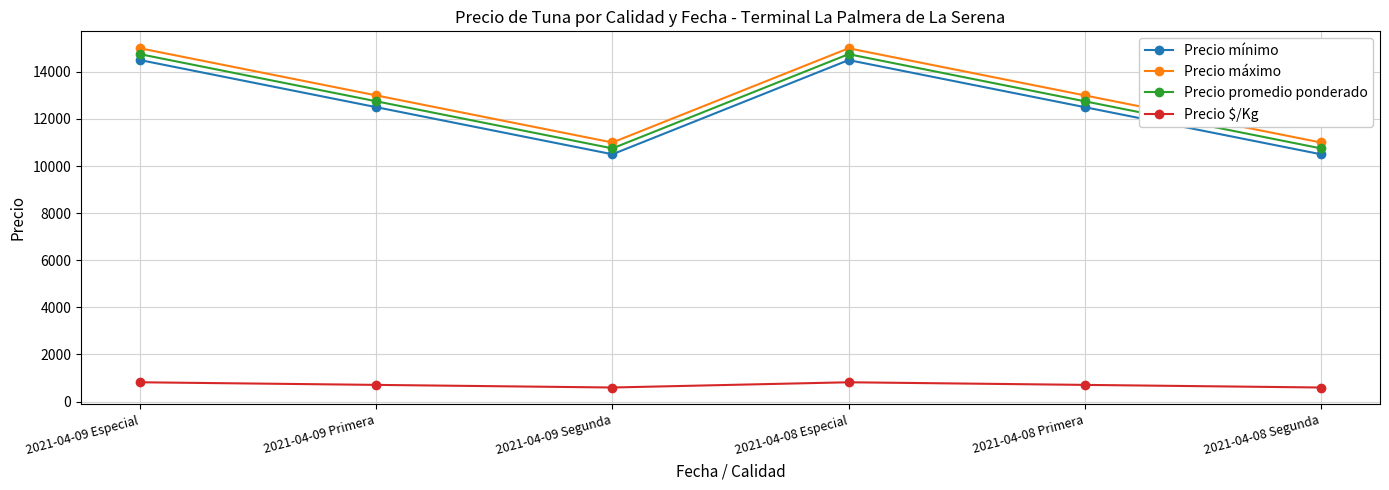

The value of Precio mínimo at 2021-04-08 Especial is 19661. True or false?

False